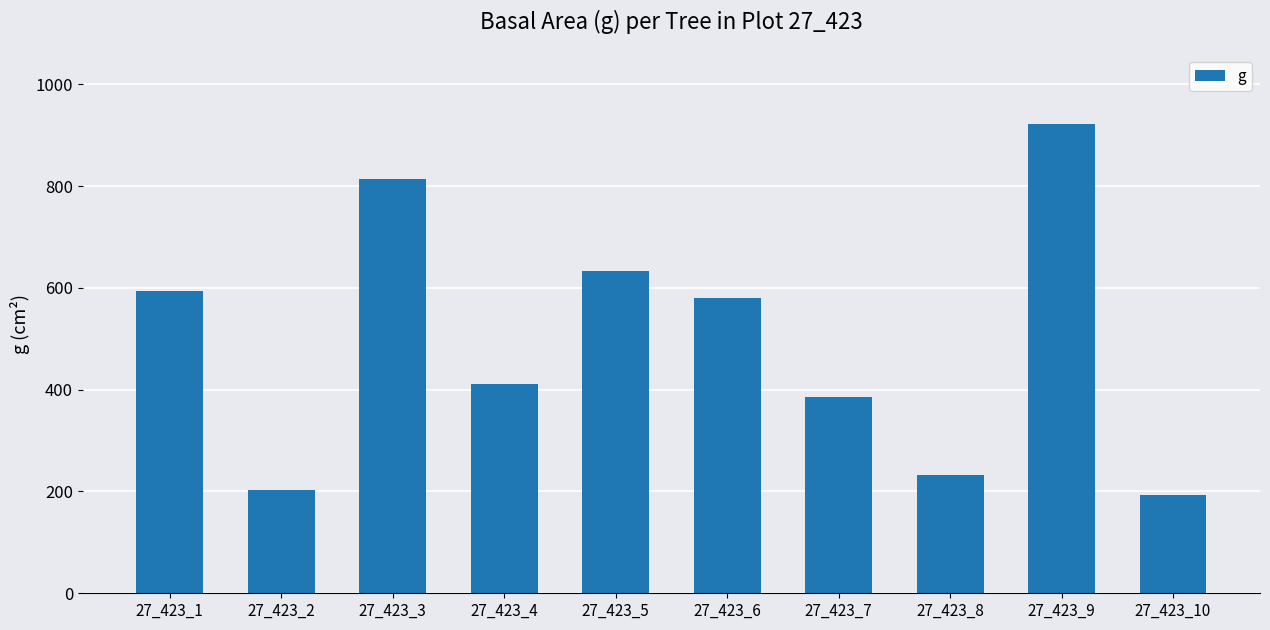

What is the approximate value at 27_423_2?

203.6